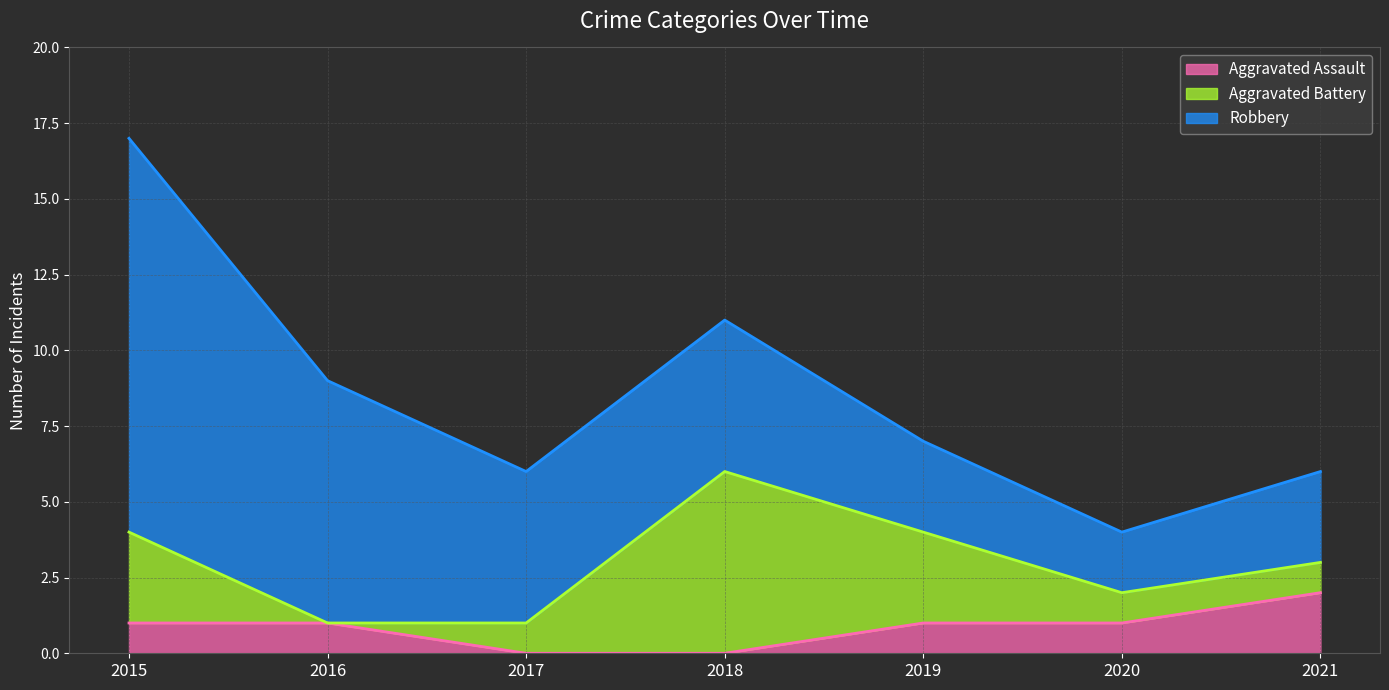

How many Aggravated Assault values are between 0 and 1?

6